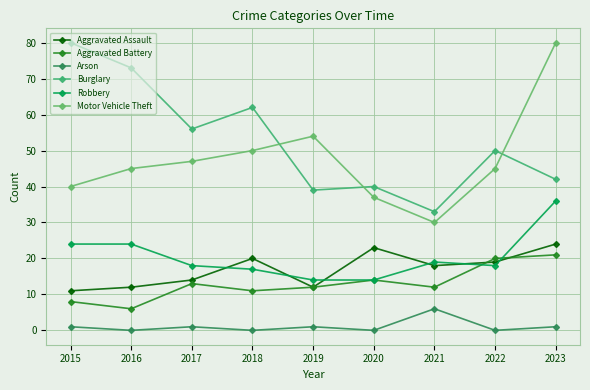

Reading right to left, what are all the values shown in this chart?

Aggravated Assault: 24	19	18	23	12	20	14	12	11
Aggravated Battery: 21	20	12	14	12	11	13	6	8
Arson: 1	0	6	0	1	0	1	0	1
Burglary: 42	50	33	40	39	62	56	73	80
Robbery: 36	18	19	14	14	17	18	24	24
Motor Vehicle Theft: 80	45	30	37	54	50	47	45	40